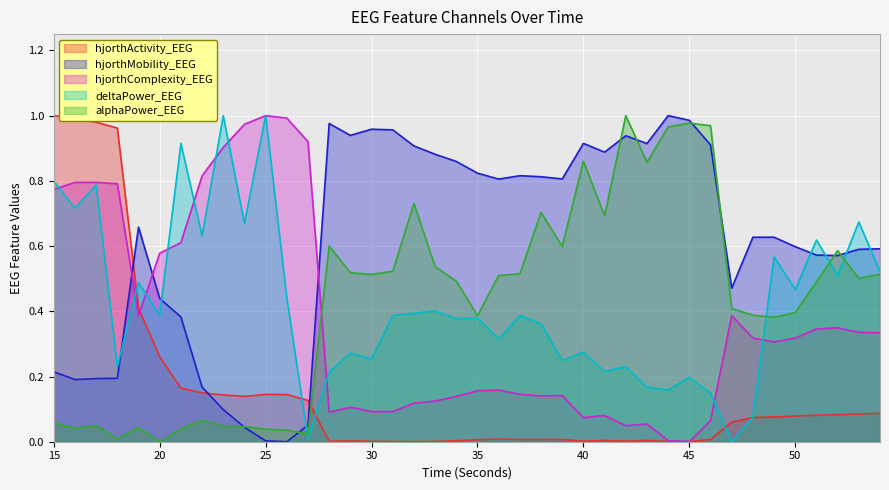

What is the total value across all series at 37?

1.9